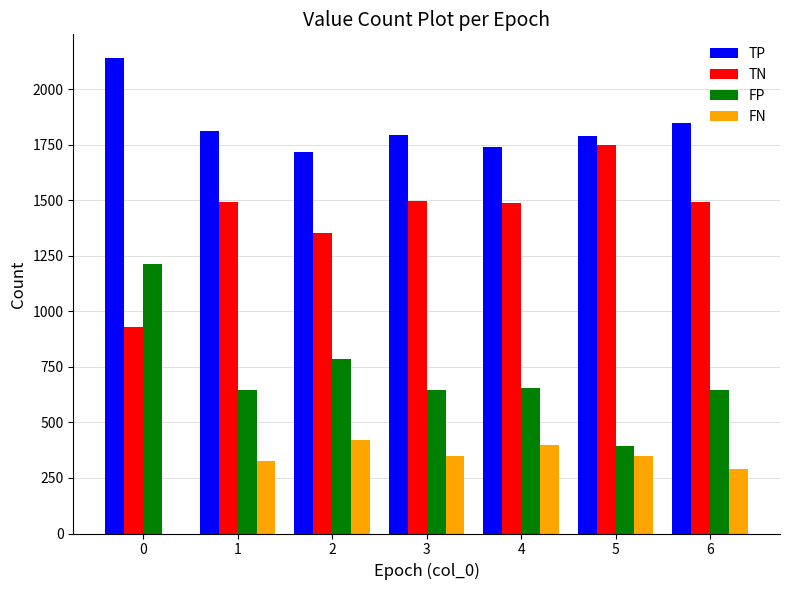

Which series has the largest total across all categories?

TP